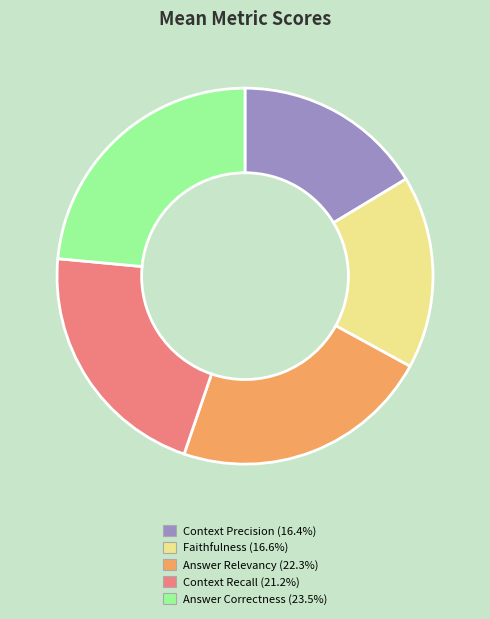

Is there any slice that represents more than half of the pie?

No